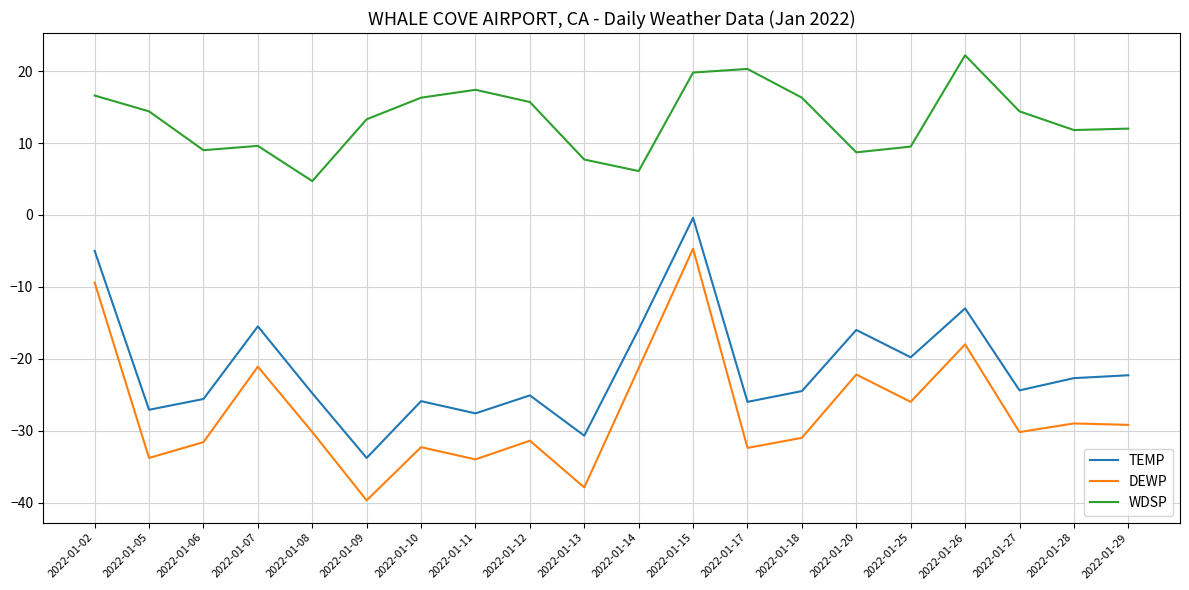

True or false: DEWP and TEMP intersect in this chart.

False